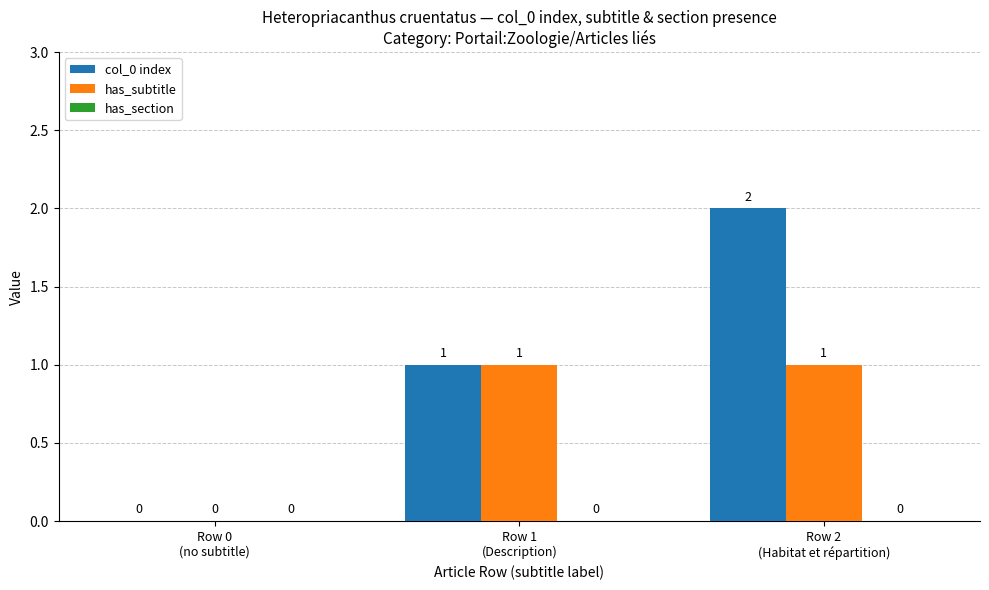

Which series has the widest spread of values?

col_0 index